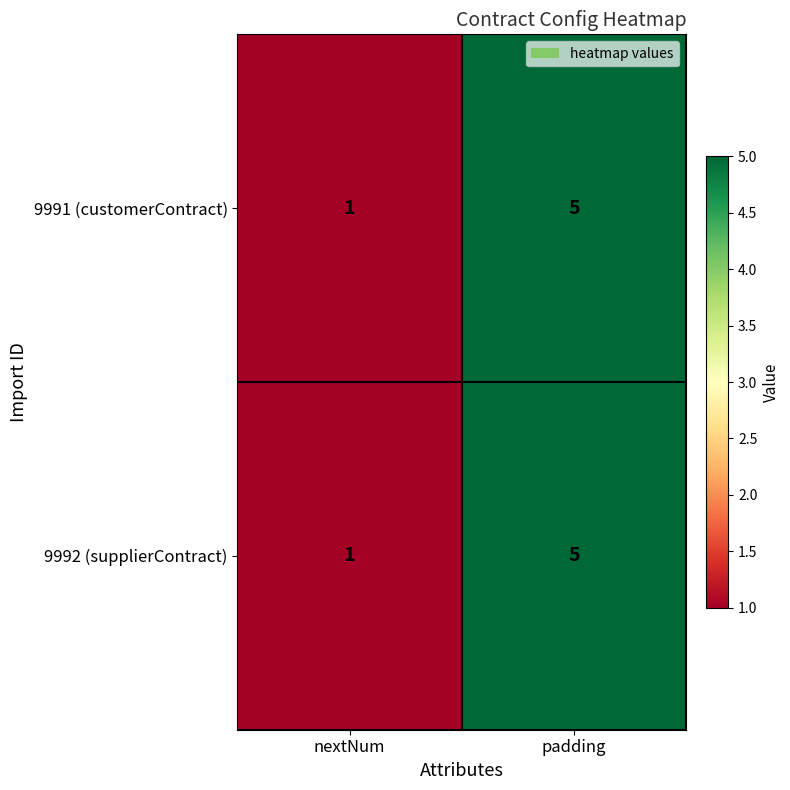

At which label does 9991 (customerContract) reach its minimum?

nextNum